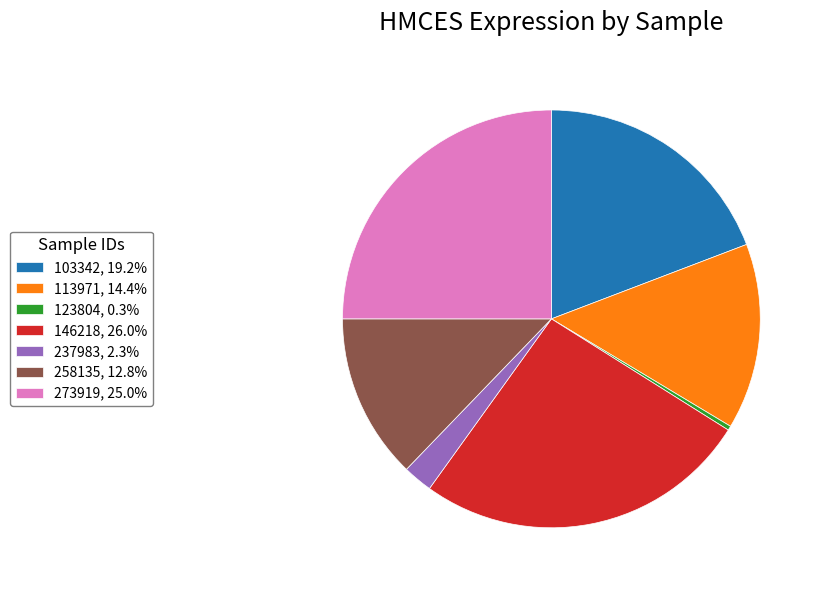

Combined, do 237983, 2.3% and 146218, 26.0% account for over 50%?

No